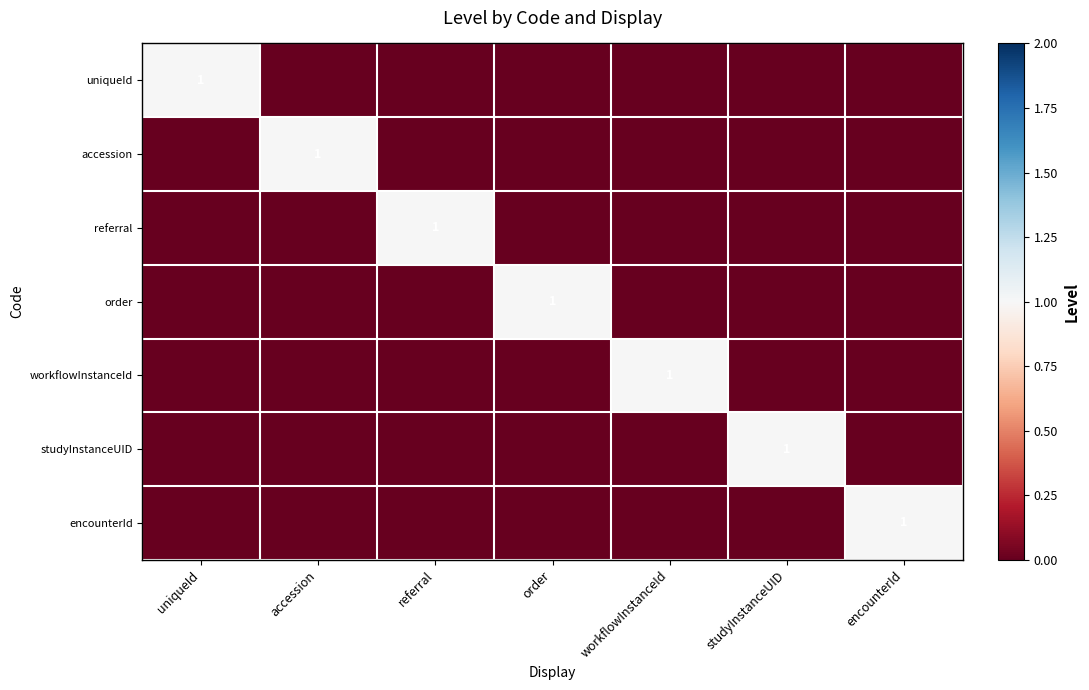

Between referral and accession, which is larger?

referral